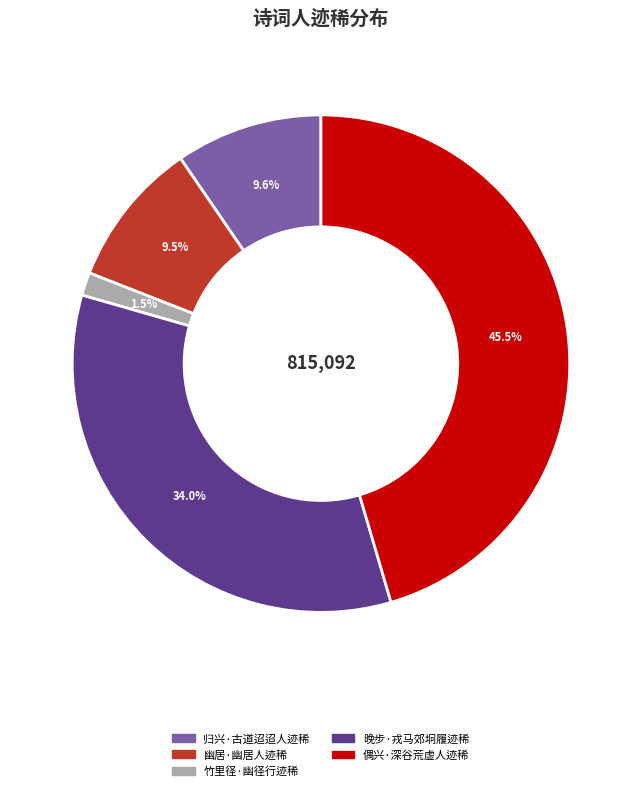

How many segments does this pie chart have?

5